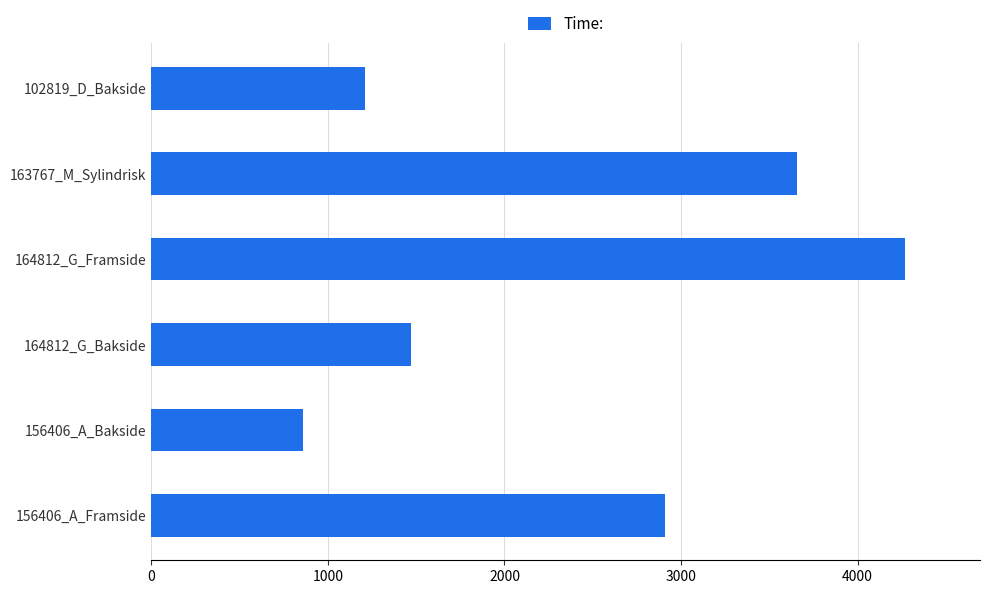

Reading top to bottom, transcribe all the data shown in this chart.

1213	3658	4266	1468	862	2910